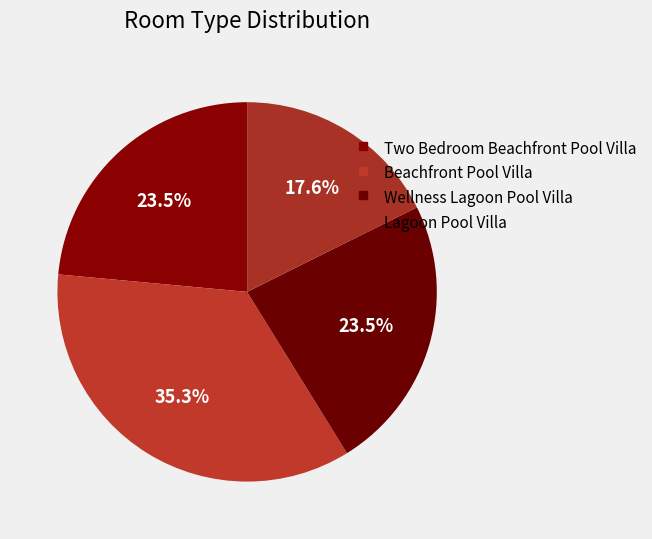

Which category has the biggest portion of the pie?

Beachfront Pool Villa